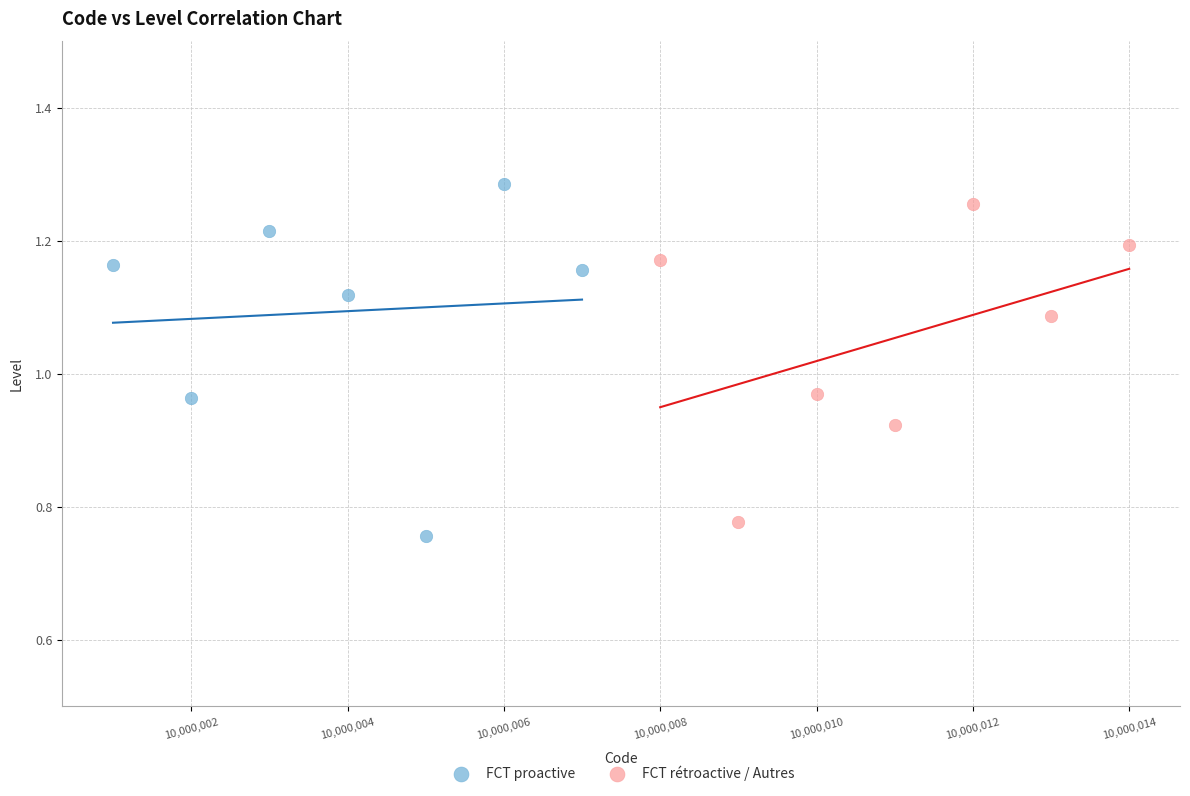

What are all the series names shown in the legend?

FCT proactive, FCT rétroactive / Autres